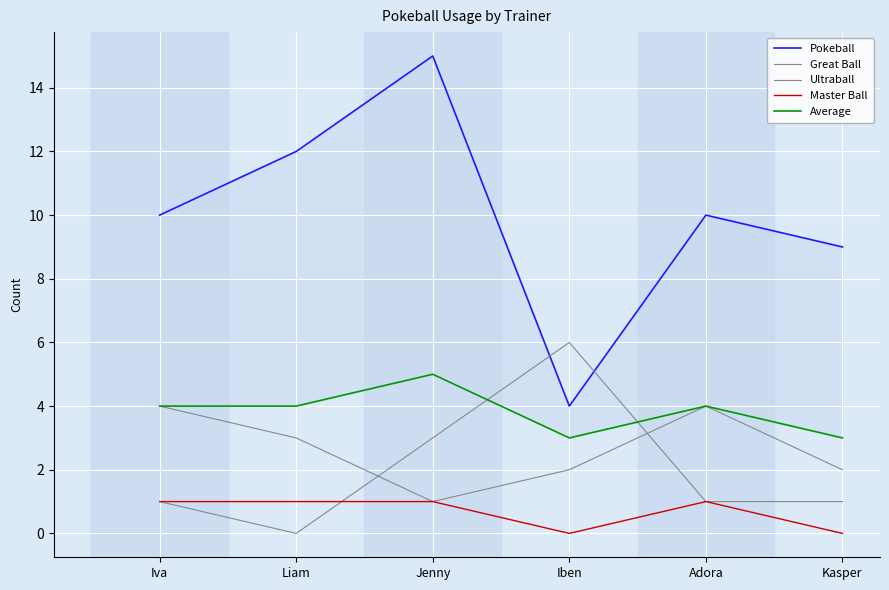

How many series are shown in this chart?

5